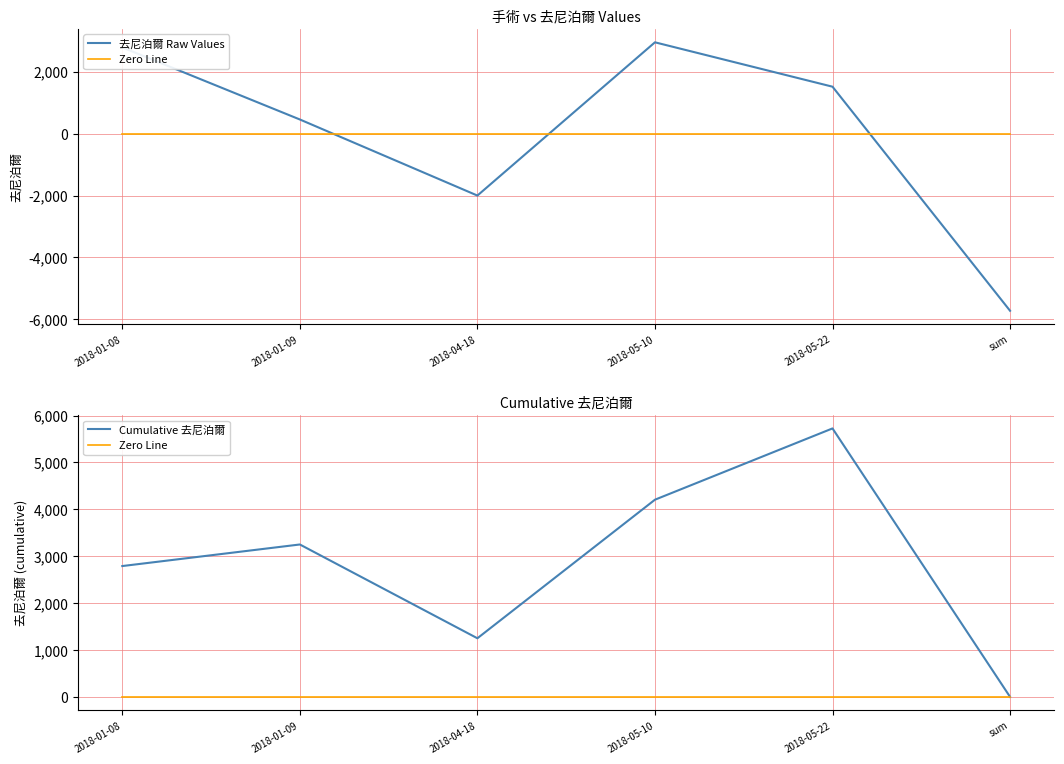

True or false: 去尼泊爾 Raw Values and Cumulative 去尼泊爾 cross at least once.

False